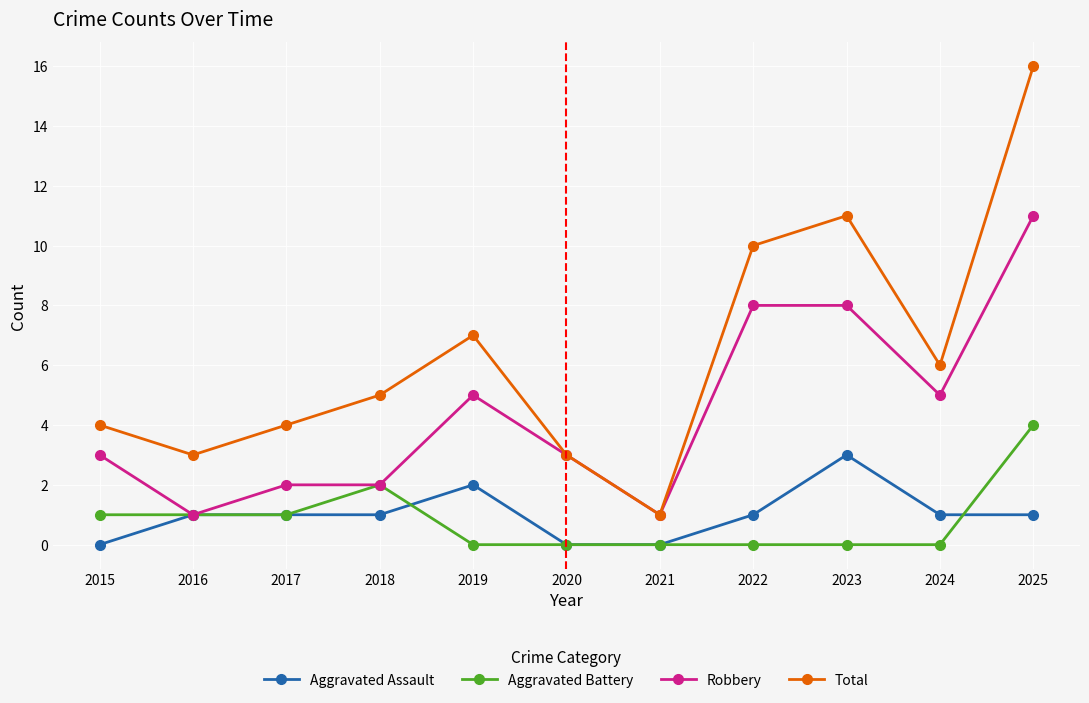

Reading right to left, extract all data points from this chart.

Aggravated Assault: 2025=1	2024=1	2023=3	2022=1	2021=0	2020=0	2019=2	2018=1	2017=1	2016=1	2015=0
Aggravated Battery: 2025=4	2024=0	2023=0	2022=0	2021=0	2020=0	2019=0	2018=2	2017=1	2016=1	2015=1
Robbery: 2025=11	2024=5	2023=8	2022=8	2021=1	2020=3	2019=5	2018=2	2017=2	2016=1	2015=3
Total: 2025=16	2024=6	2023=11	2022=10	2021=1	2020=3	2019=7	2018=5	2017=4	2016=3	2015=4